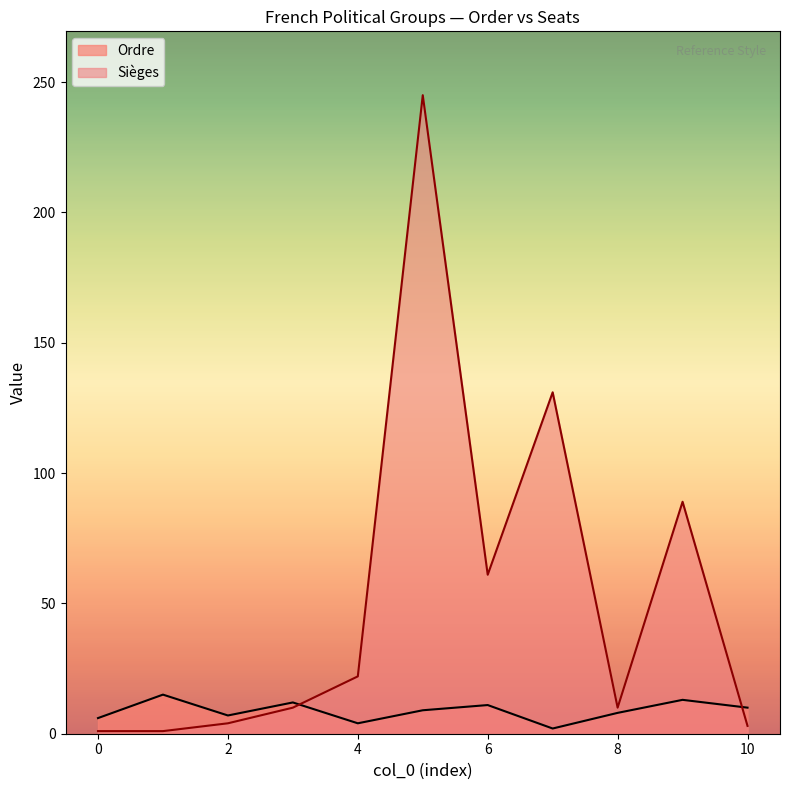

Which series has the largest total across all categories?

Sièges